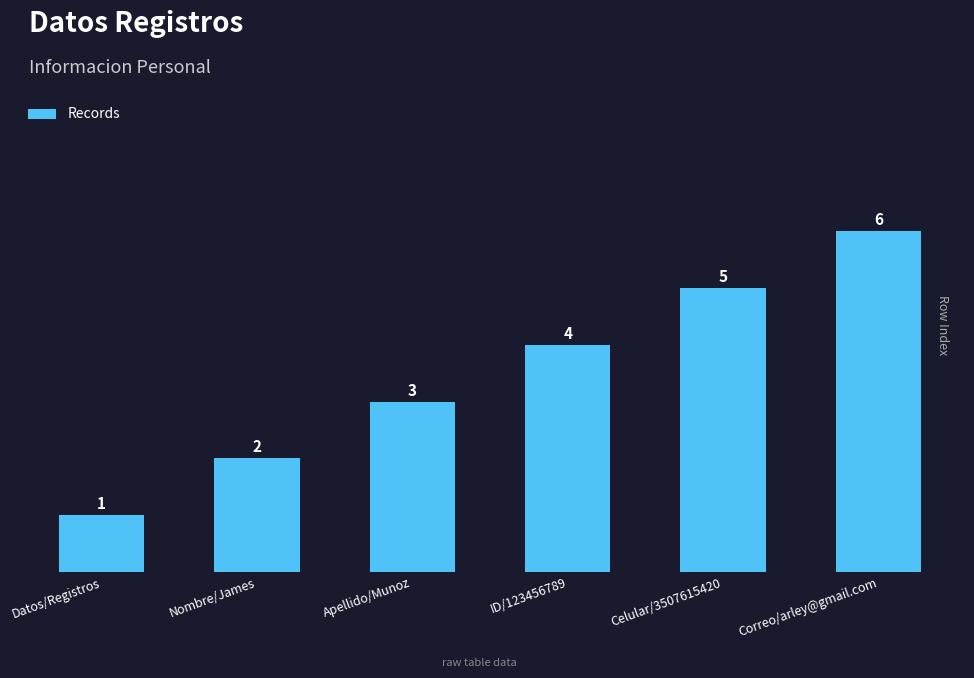

Count the number of data series in this chart.

1